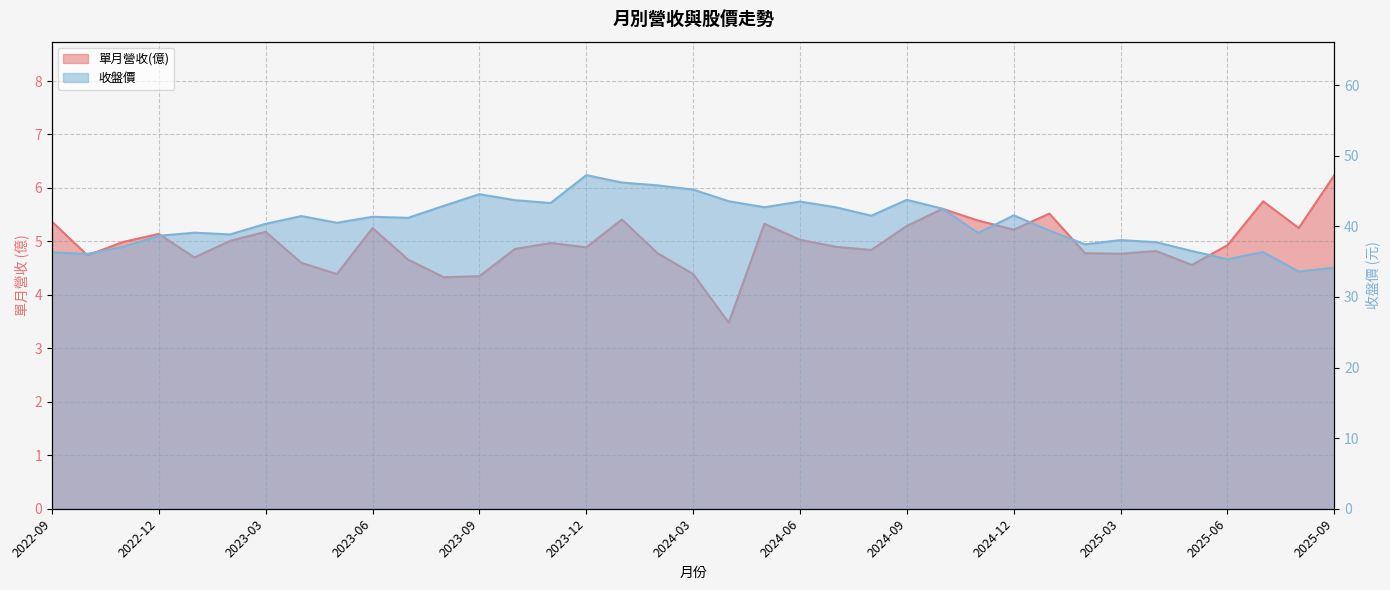

Between 2024-01 and 2024-11, which is larger?

2024-01